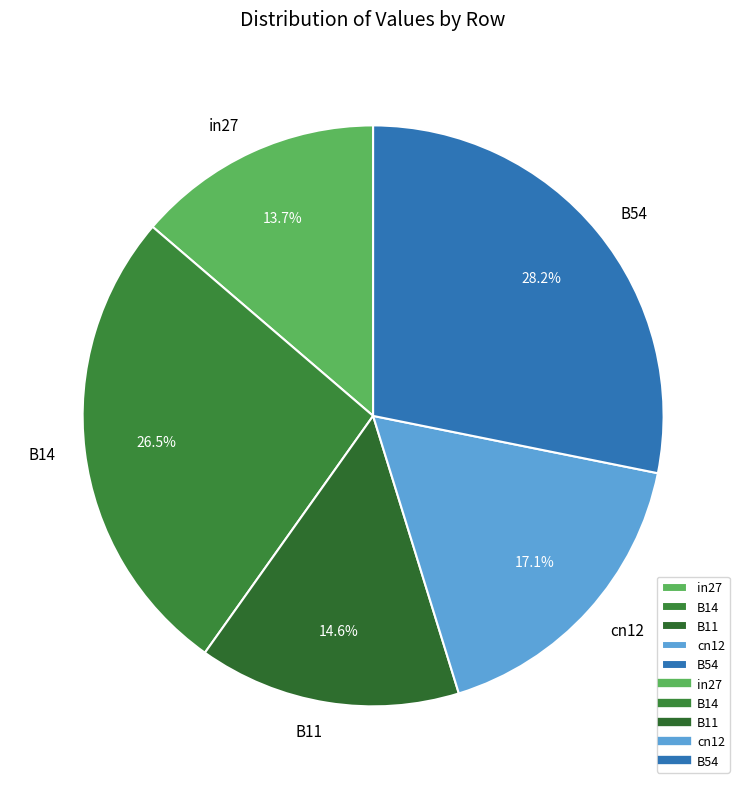

What percentage is the B11 slice, to the nearest percent?

15%